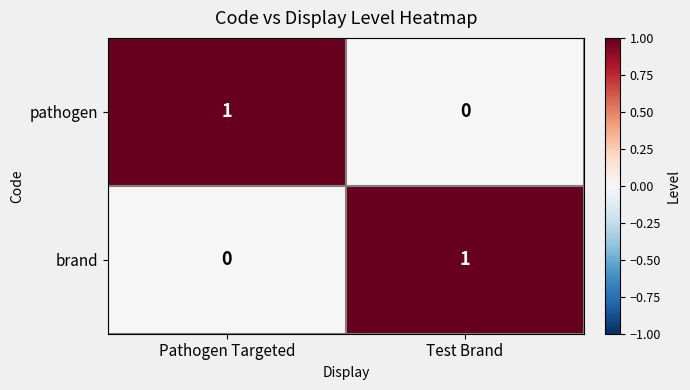

At which label is brand closest to 0?

Pathogen Targeted